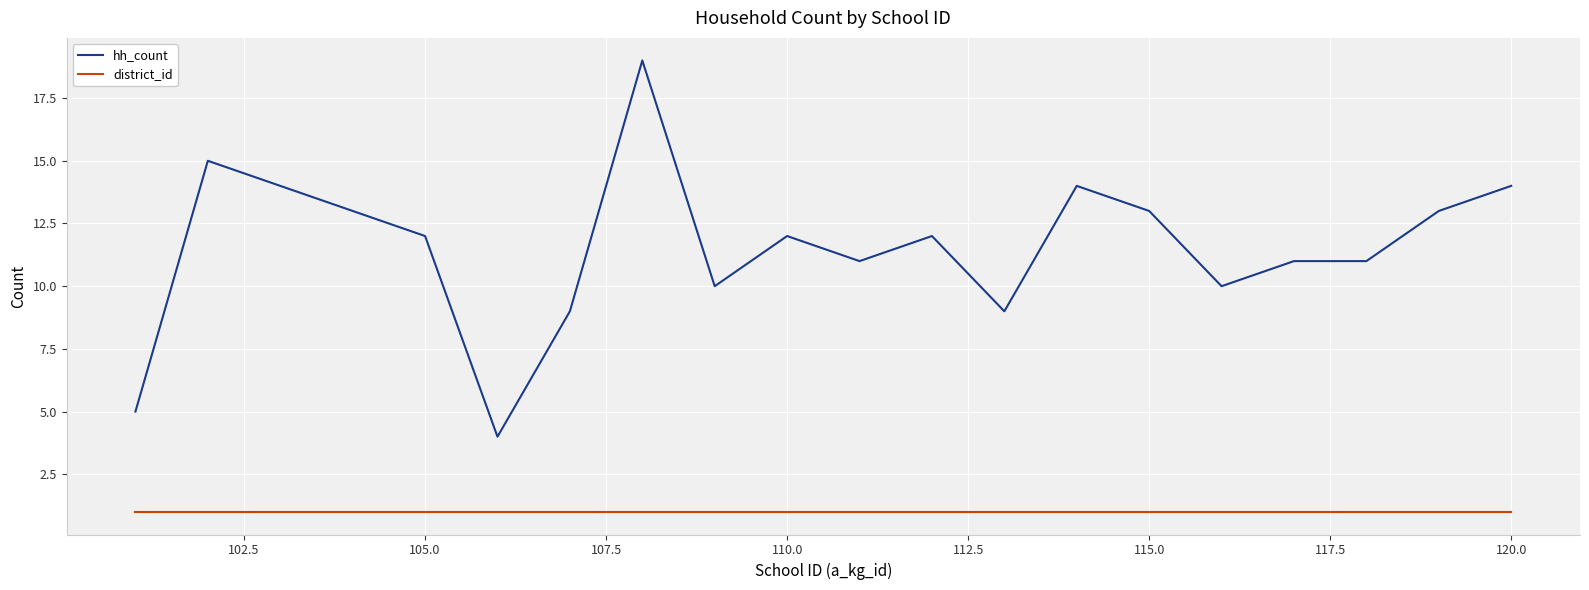

What are all the series names shown in the legend?

hh_count, district_id